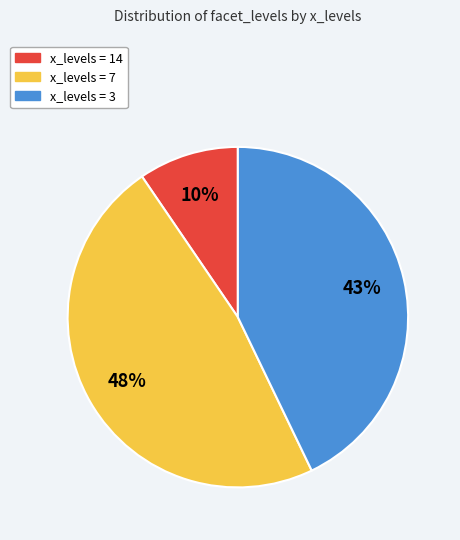

To the nearest percent, what is the average slice percentage?

33%